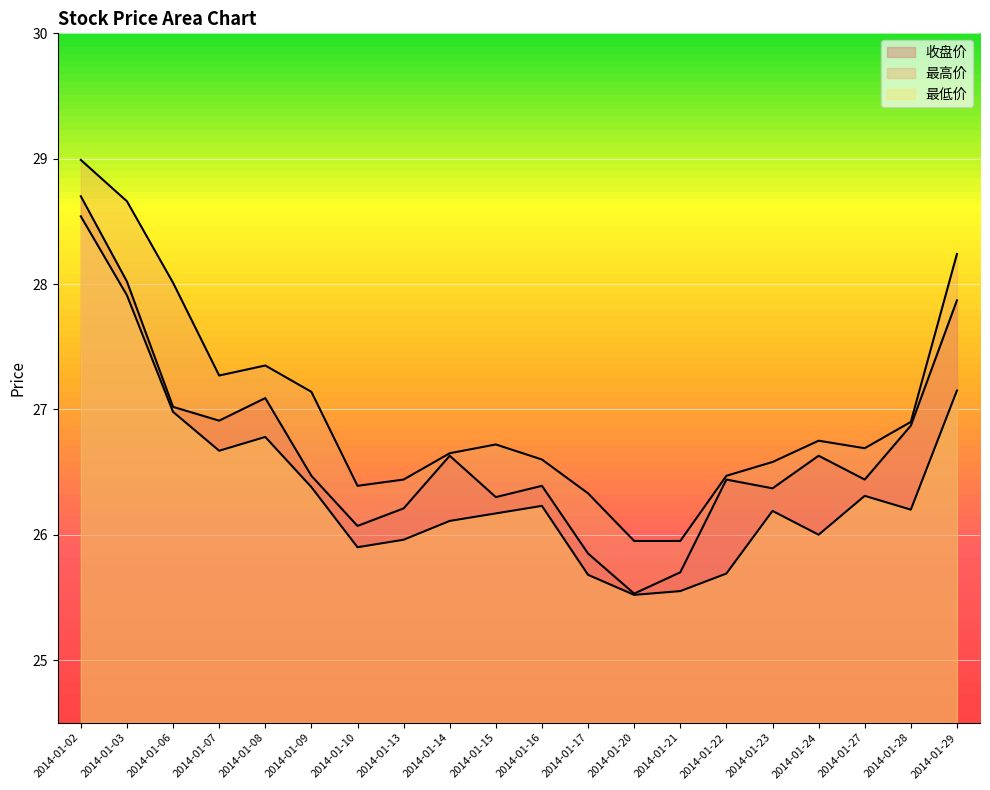

At which label is 最高价 closest to 27?

2014-01-28